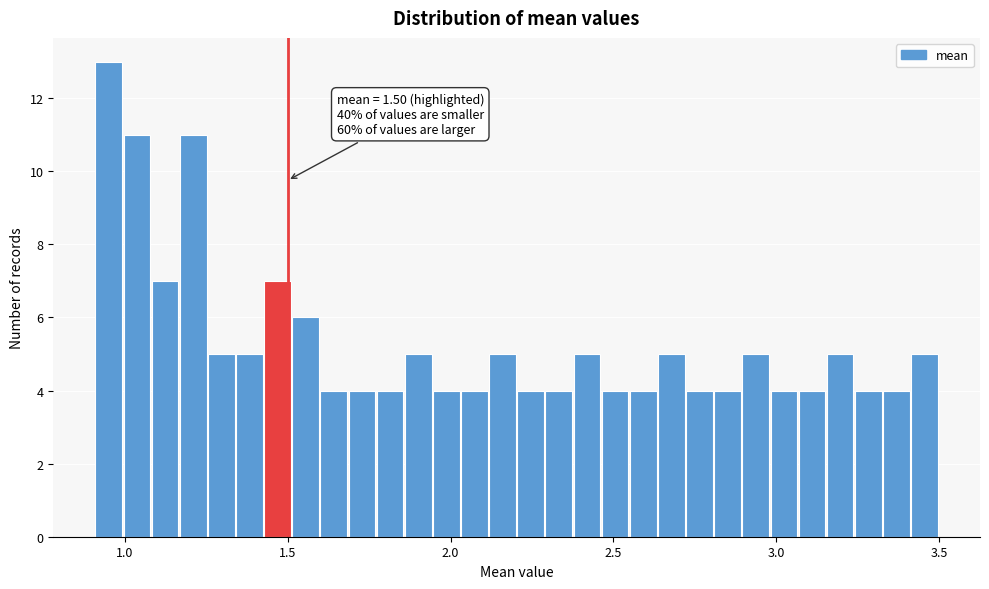

Around what value on the x-axis is the tallest bar? Give the approximate position of its centre, as read against the axis.

0.95